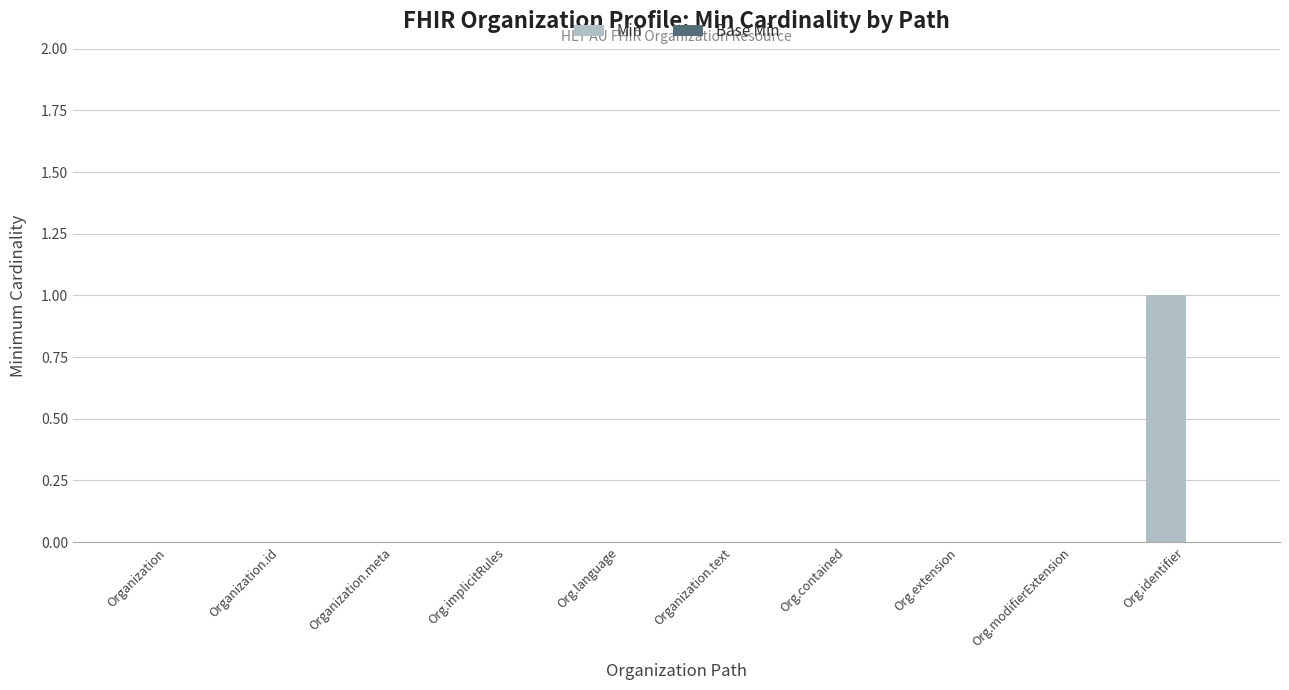

The value at Organization.id is 0. True or false?

True